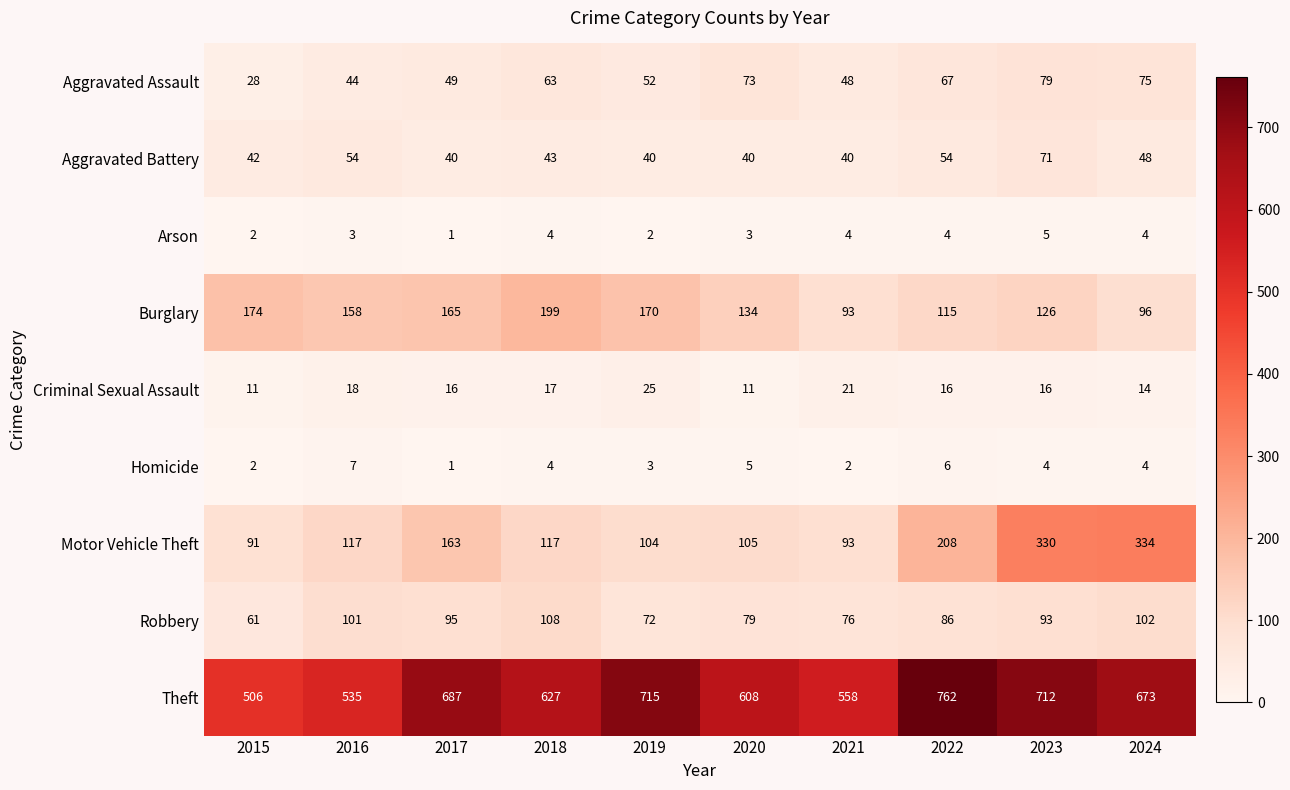

At which category does the chart reach its peak across all series?

2022